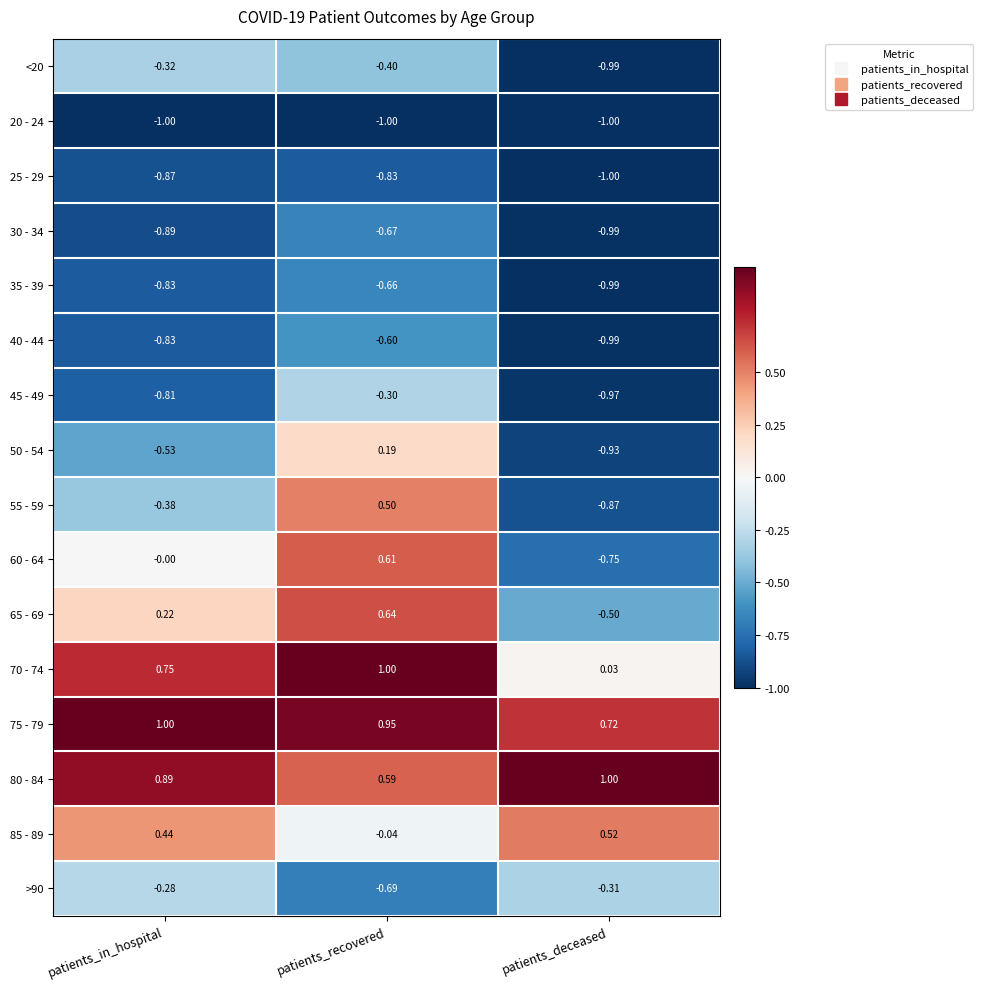

Which series has the largest range (max minus min)?

55 - 59